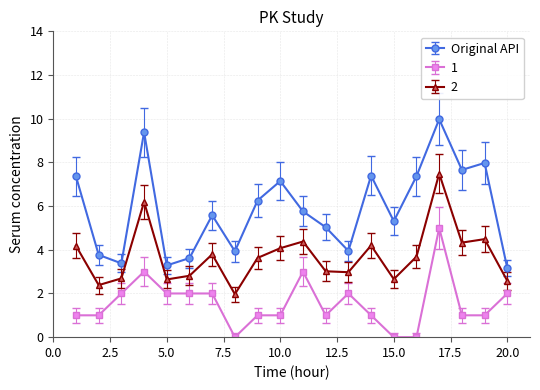

How many lines are shown in the chart?

3